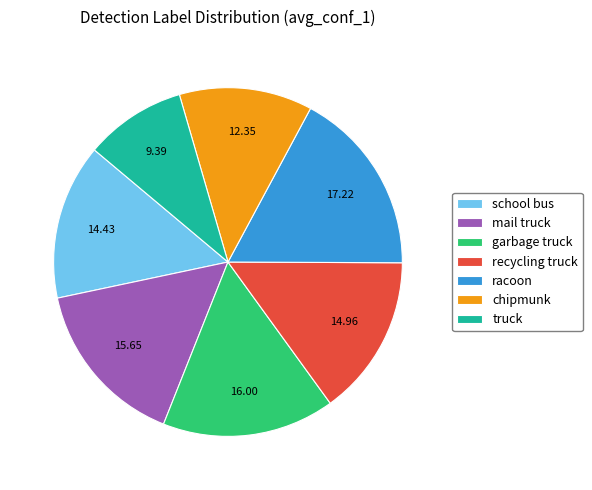

Does mail truck account for over 50% of the chart?

No